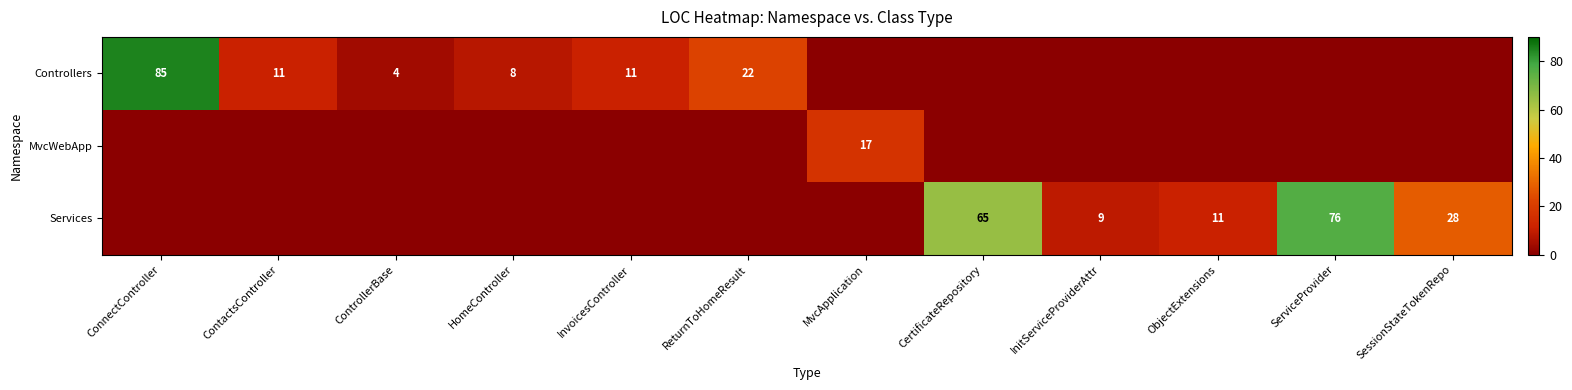

True or false: Controllers has a value of 85 at ConnectController.

True